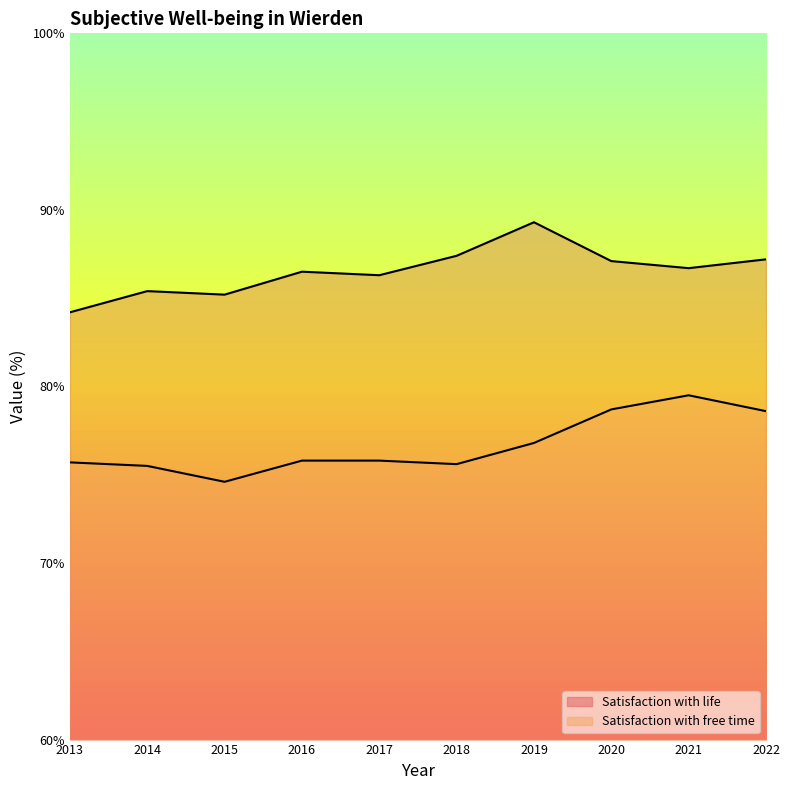

How many distinct data groups are displayed?

2